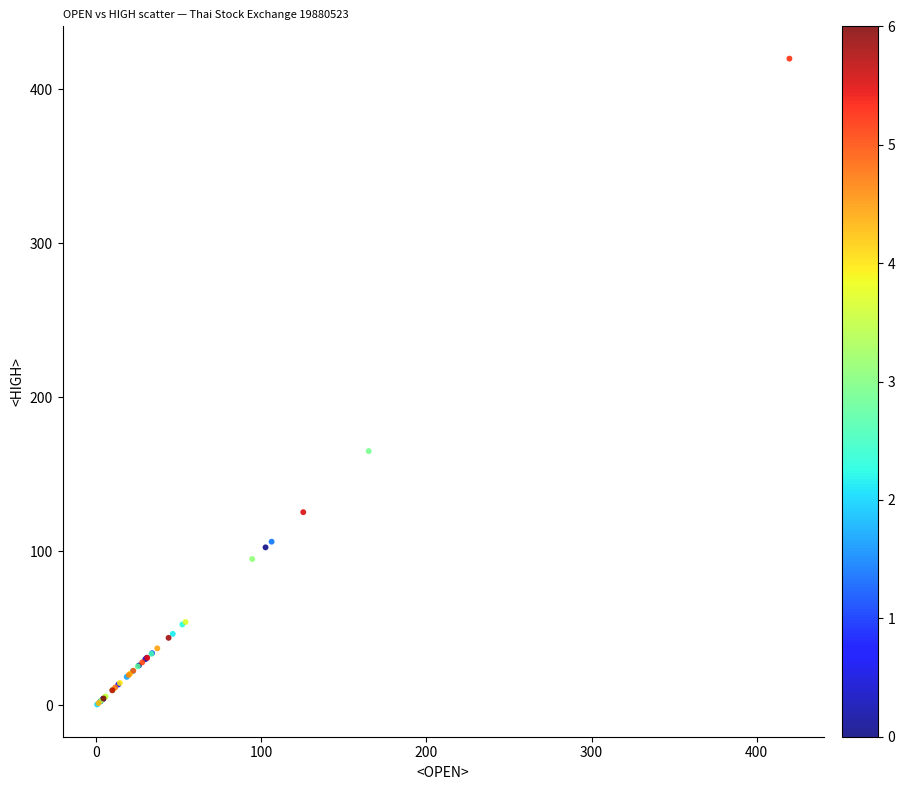

What Y value in the scatter plot is closest to 210?

165.0